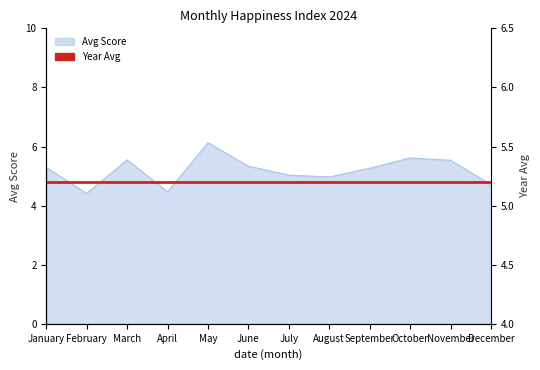

Approximately how many times larger is the value at May compared to June?

1.1